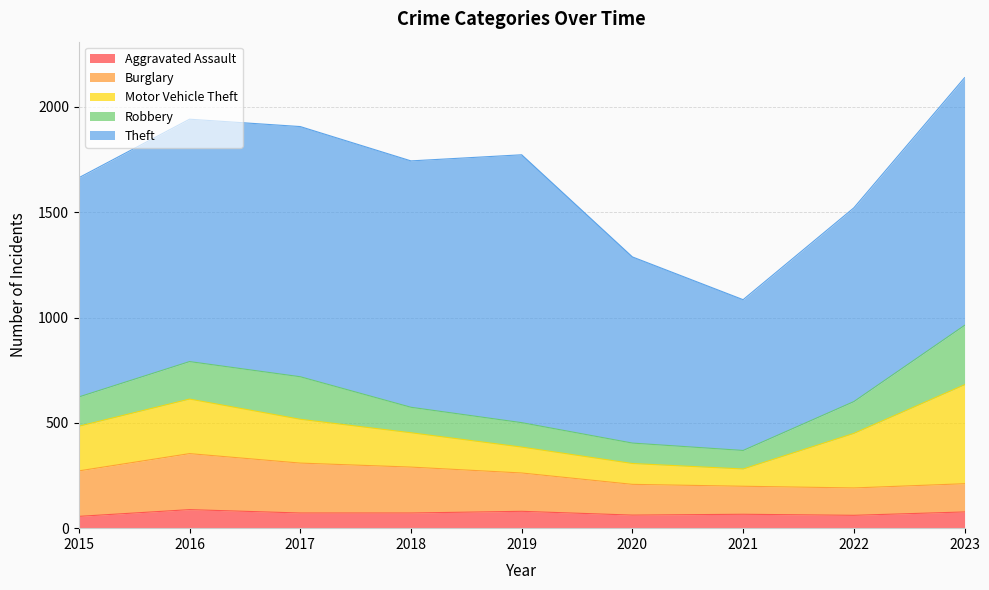

Which series changed the most between 2015 and 2017?

Theft